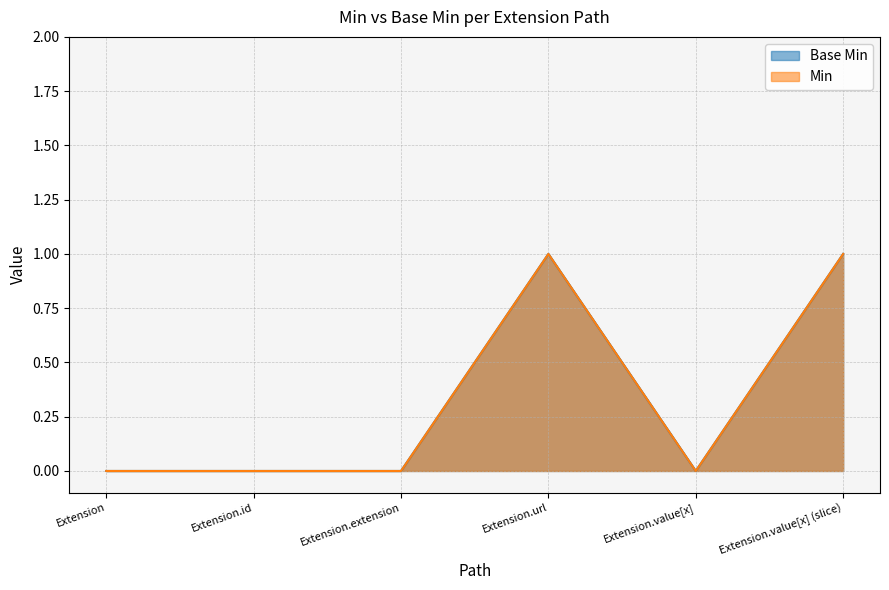

True or false: Base Min and Min cross at least once.

False